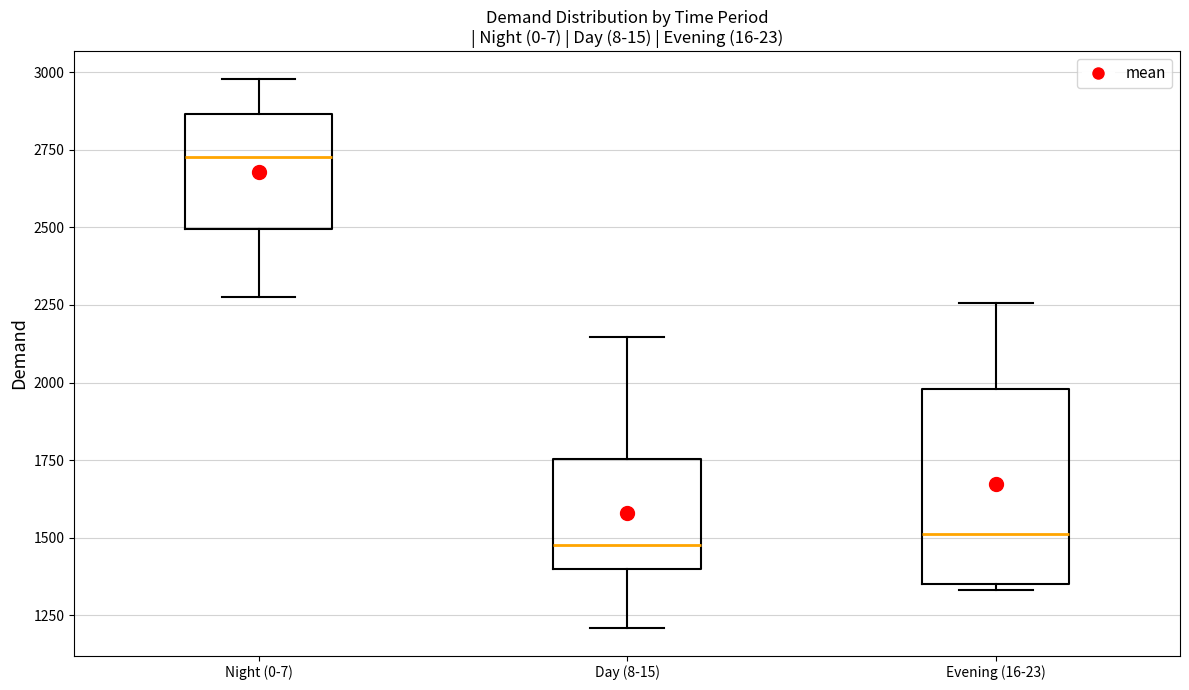

Comparing the boxes themselves (not the whiskers), which one is the tallest?

Evening (16-23)